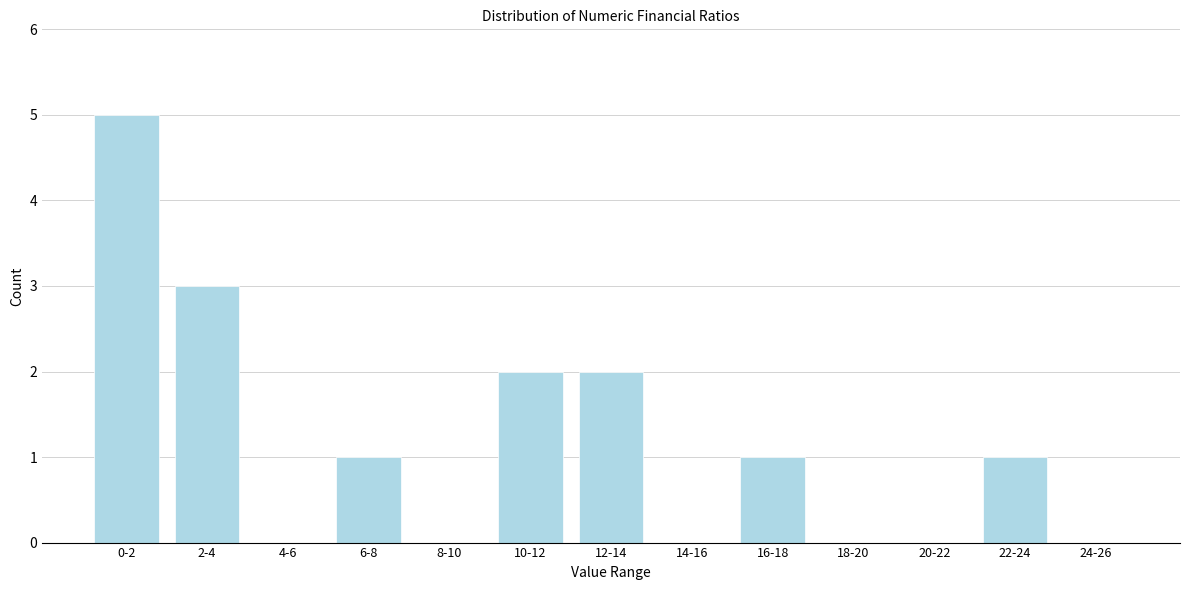

Reading right to left, extract all data points from this chart.

24-26=0	22-24=1	20-22=0	18-20=0	16-18=1	14-16=0	12-14=2	10-12=2	8-10=0	6-8=1	4-6=0	2-4=3	0-2=5